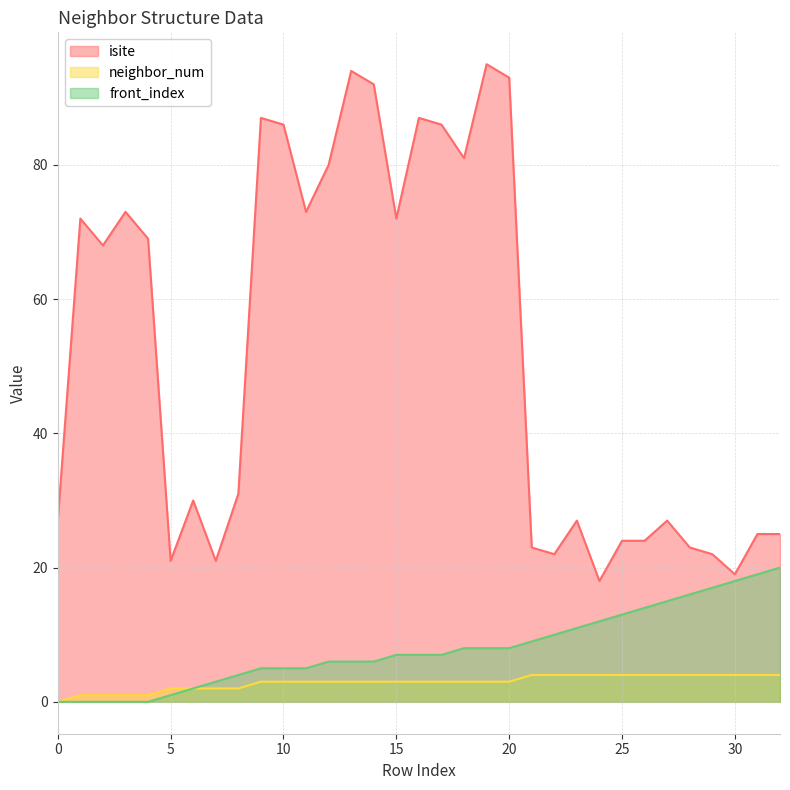

Which series has the widest spread of values?

isite